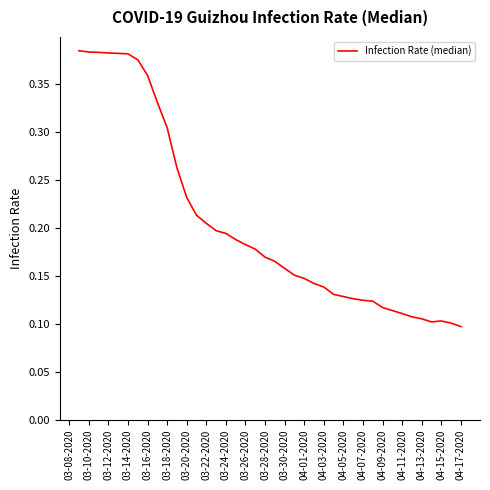

Does the chart display data point markers on the line(s)?

No